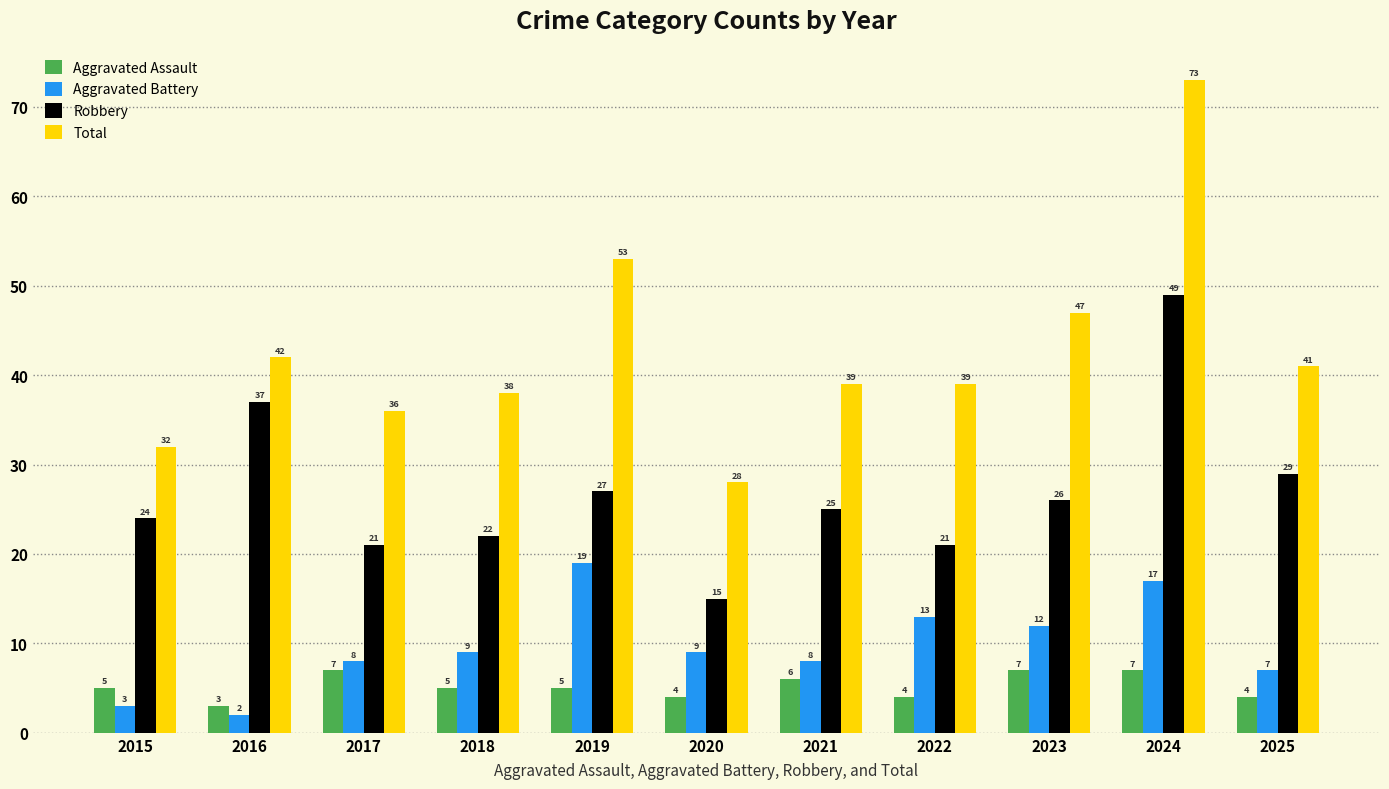

Is it true that Total equals 47 at 2023?

True